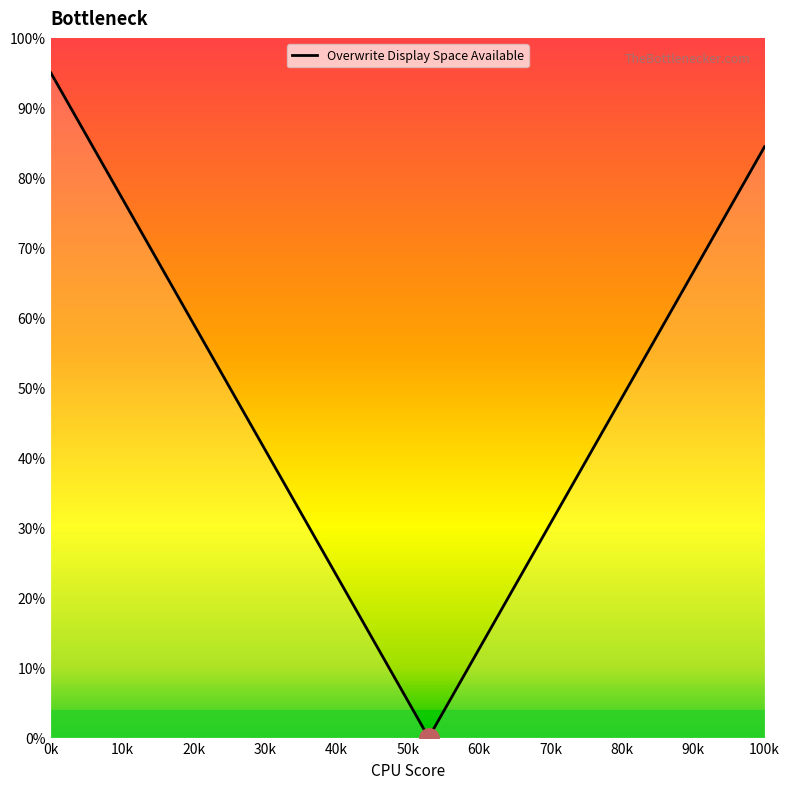

What is the greatest value displayed?

95.0